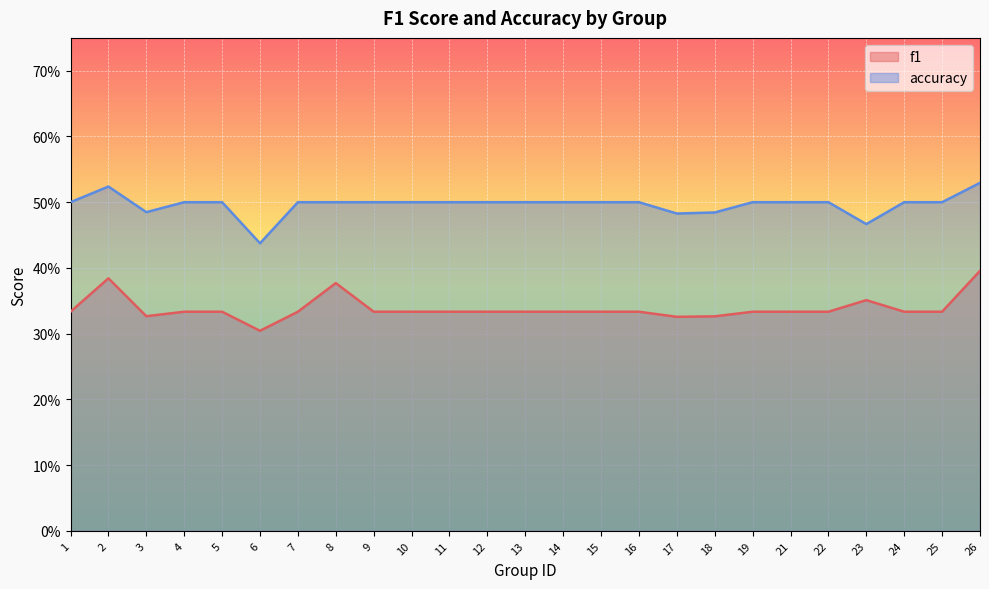

True or false: f1 and accuracy cross at least once.

False